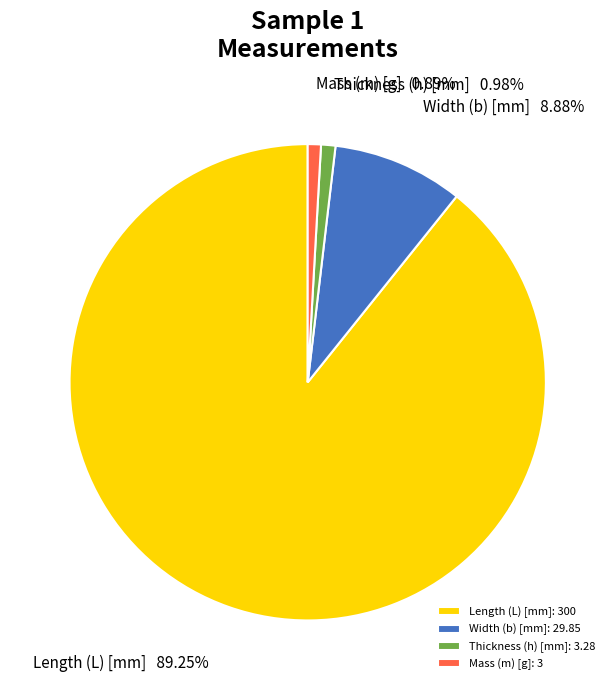

Is it true that Width (b) [mm] is 20% of the pie?

False